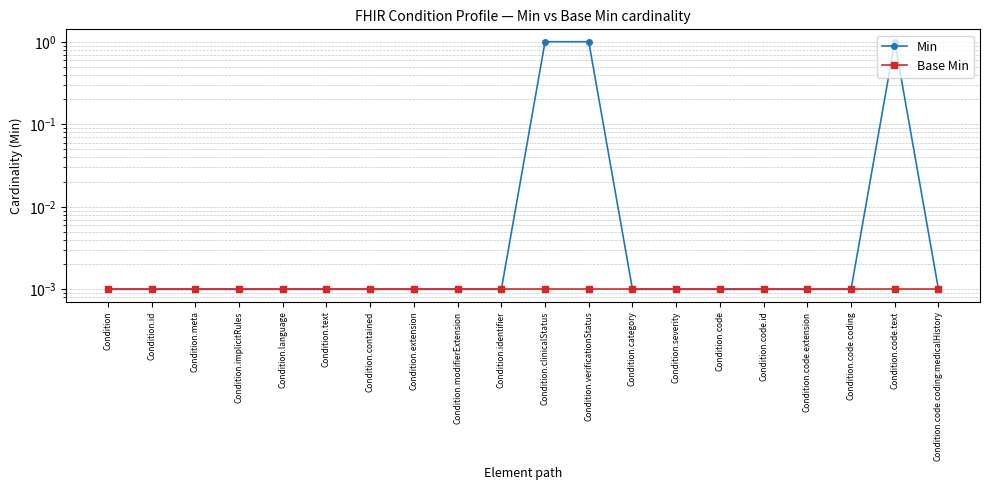

The value of Base Min at Condition.language is 0.0. True or false?

True